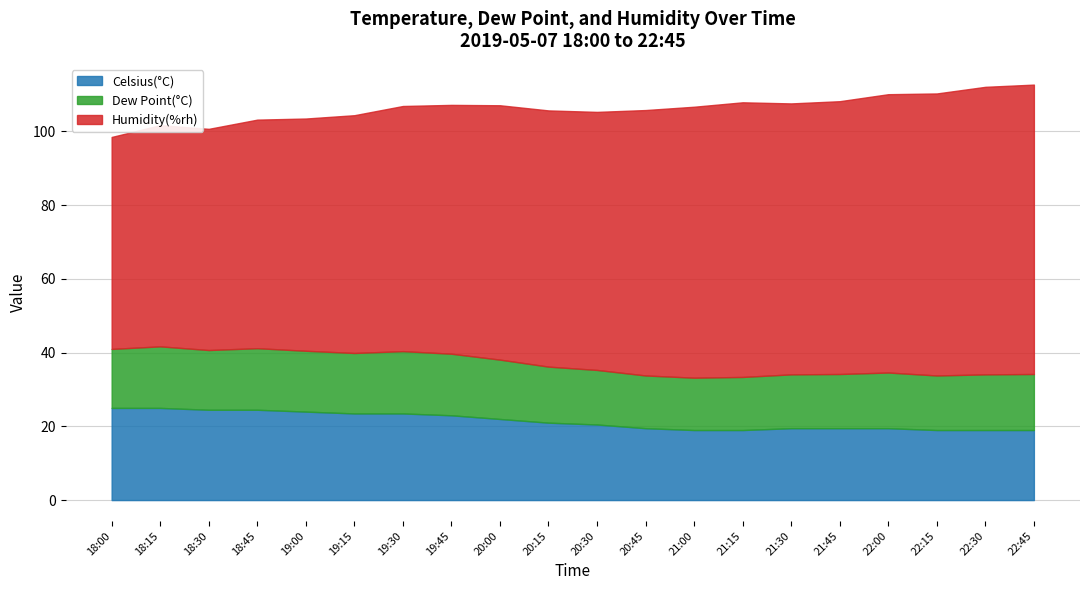

True or false: Dew Point(°C) and Humidity(%rh) cross at least once.

False